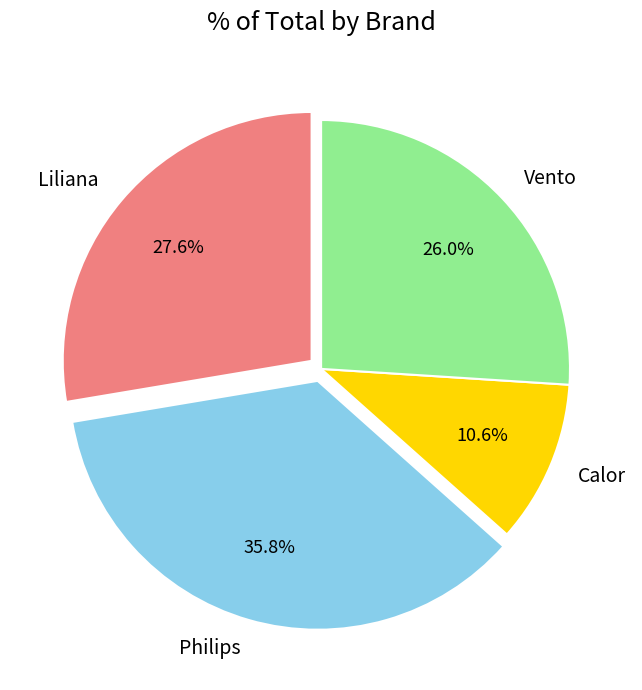

To the nearest percent, what is the difference between the largest and smallest slice percentages?

25%